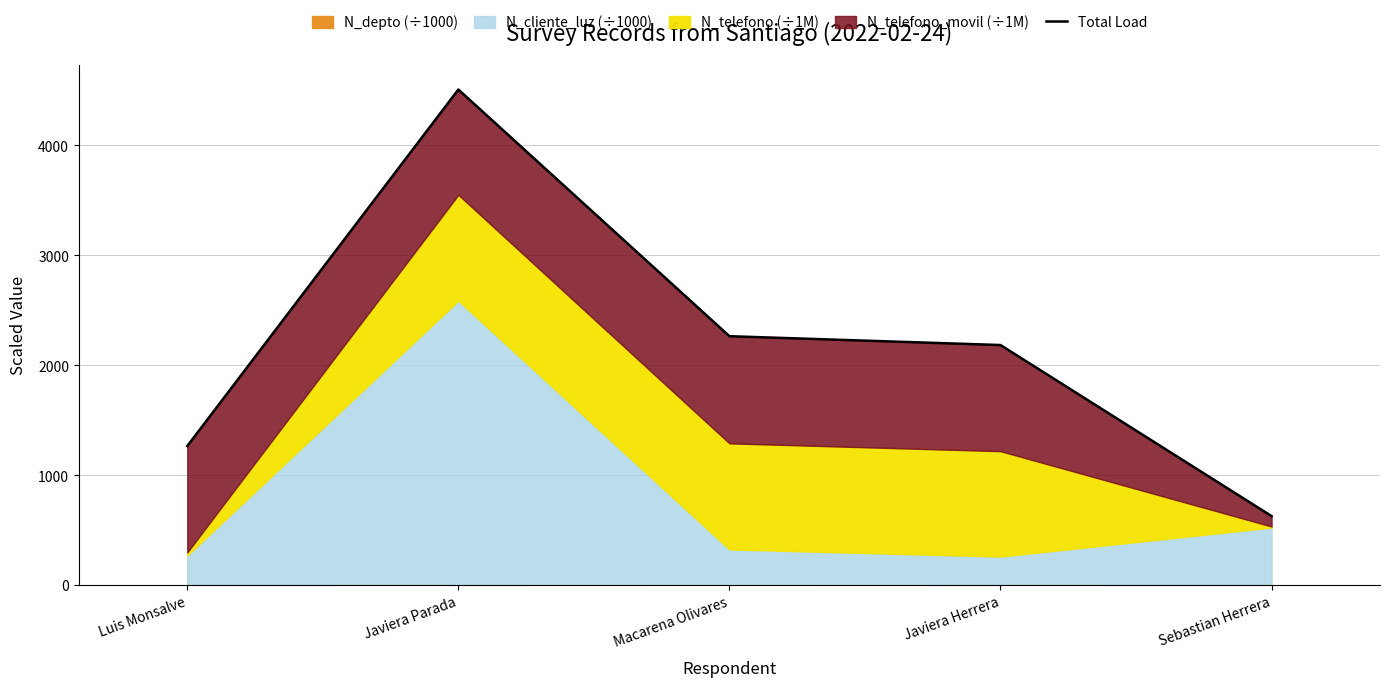

What is the value of the 5th point from the left?

628.4